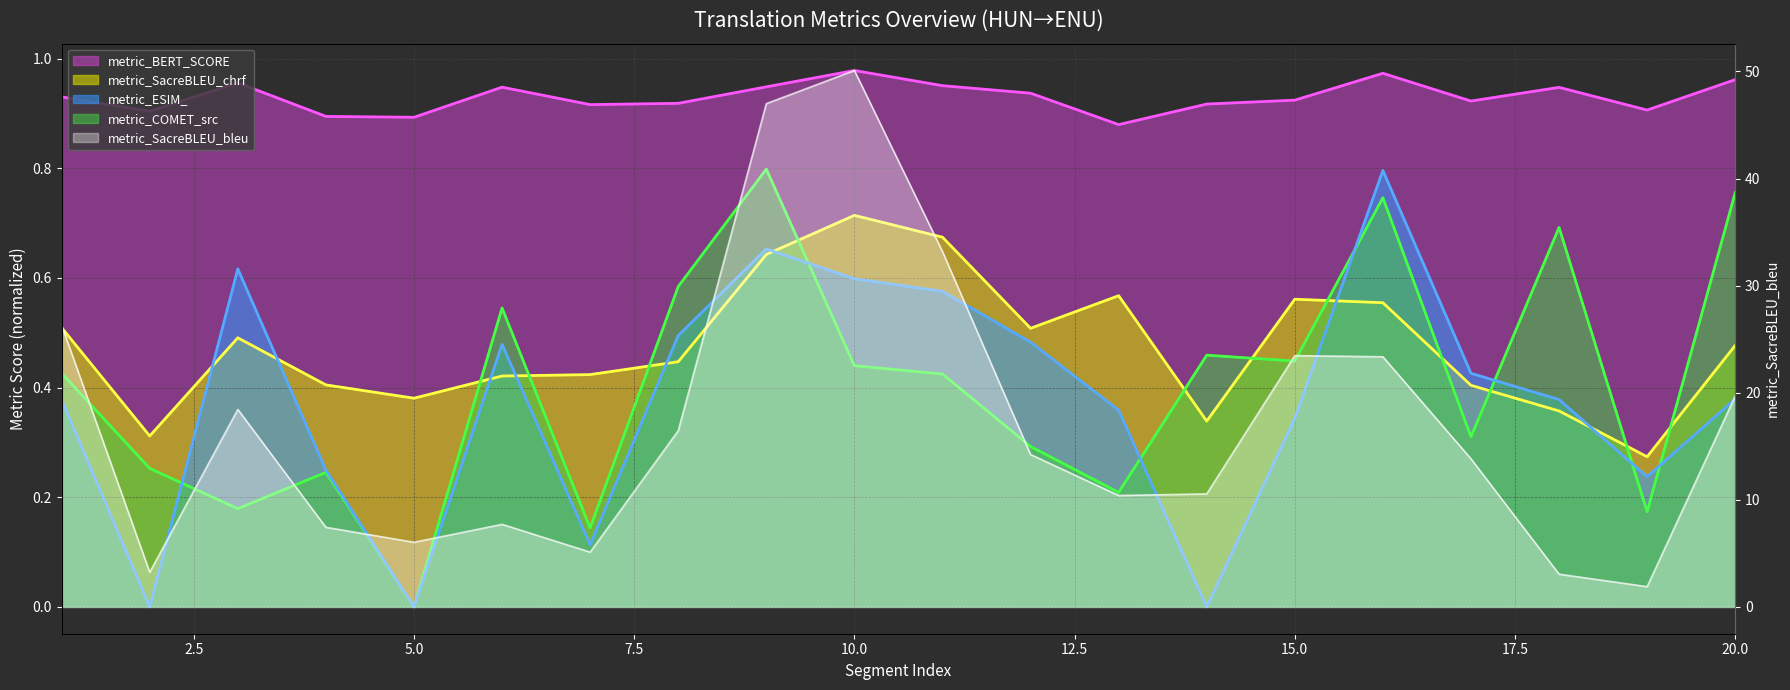

True or false: metric_BERT_SCORE and metric_COMET_src intersect in this chart.

False